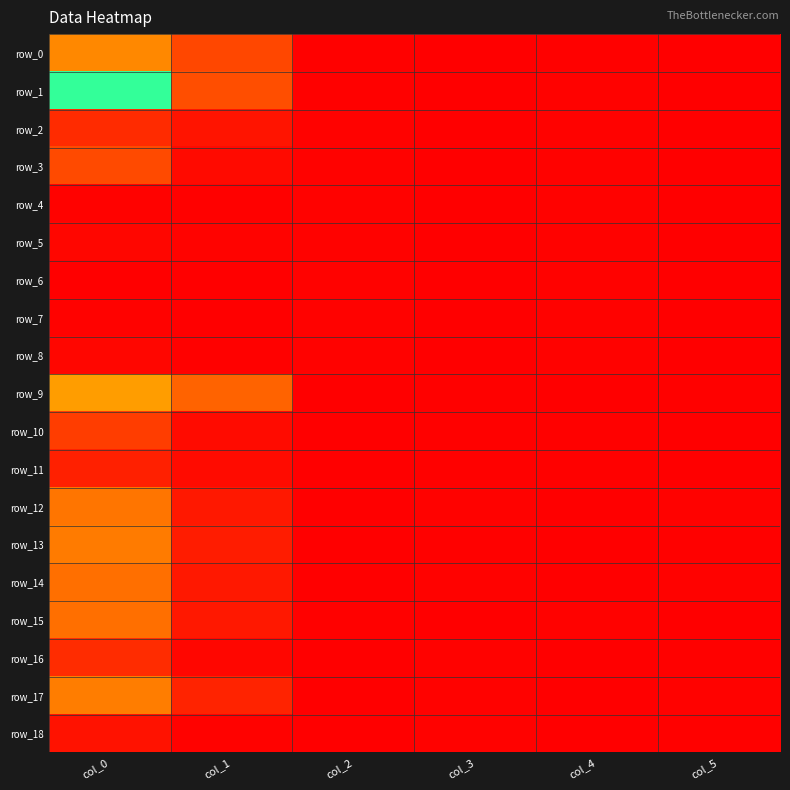

What is the difference between the maximum and minimum values in the row_17 series?

0.3